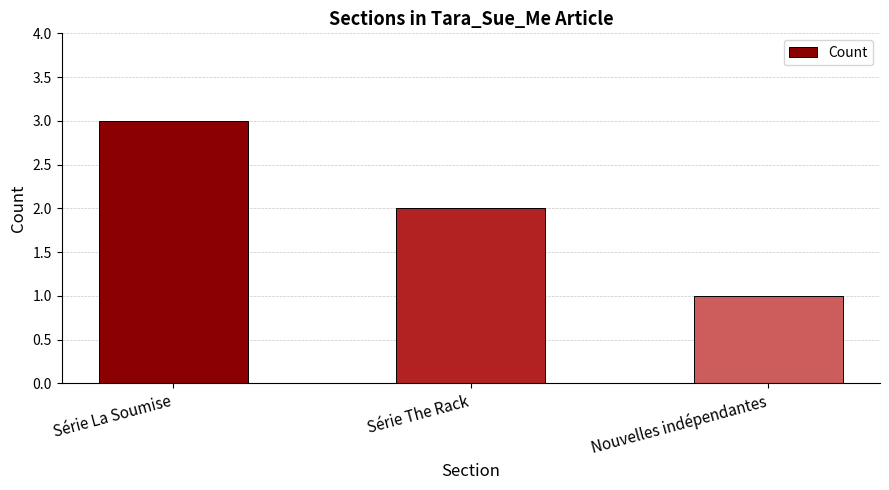

How many values are between 1 and 3?

3